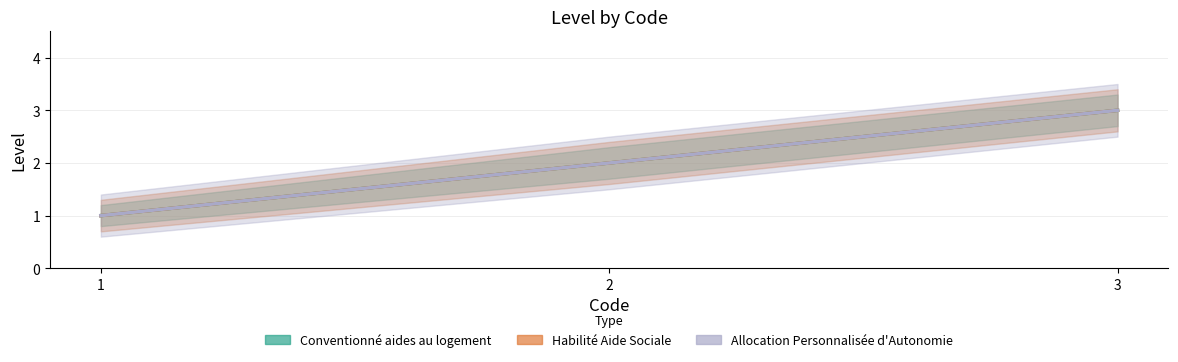

What are all the series names shown in the legend?

Conventionné aides au logement, Habilité Aide Sociale, Allocation Personnalisée d'Autonomie